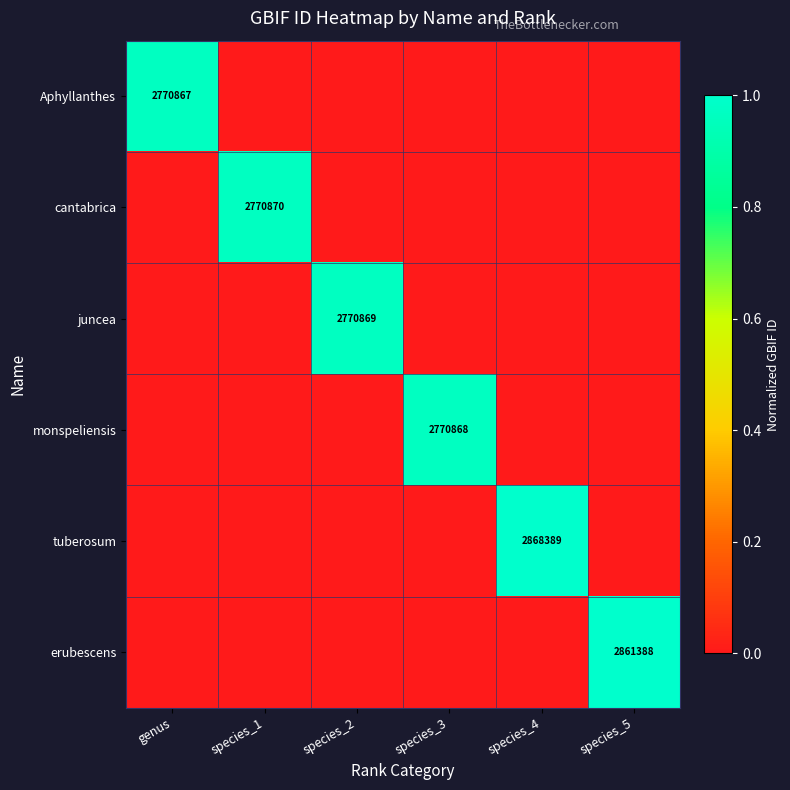

The tuberosum series shows 2868389 at species_4. True or false?

True